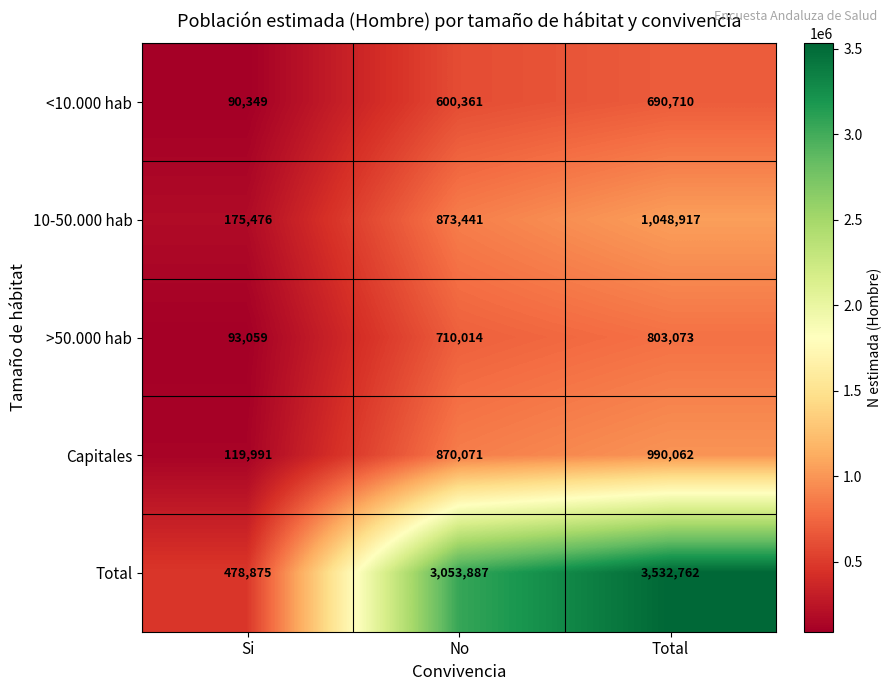

What is the approximate value of <10.000 hab at No?

600361